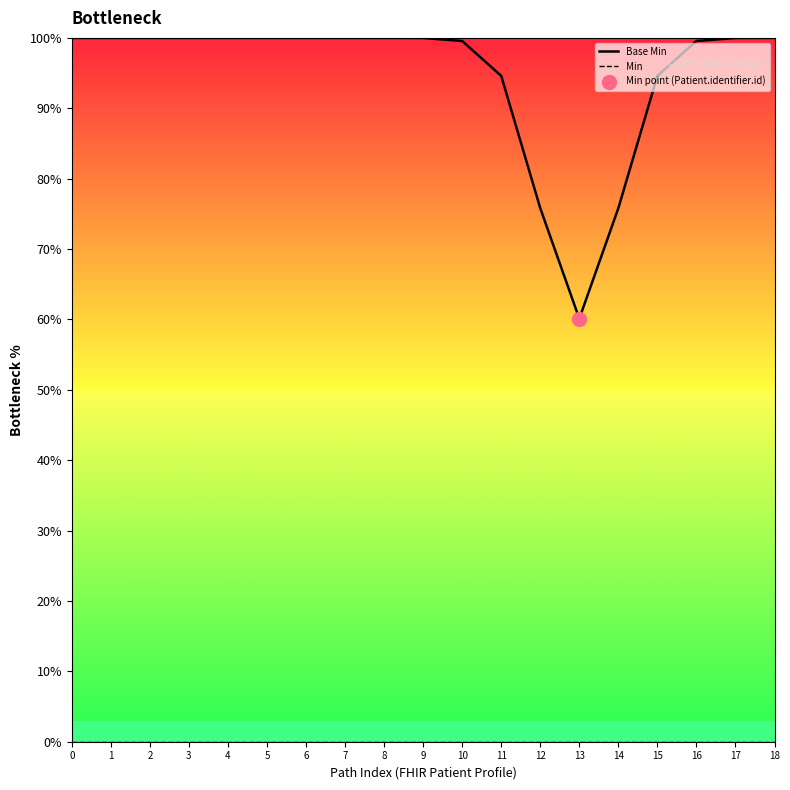

At which label is Base Min closest to 80?

12